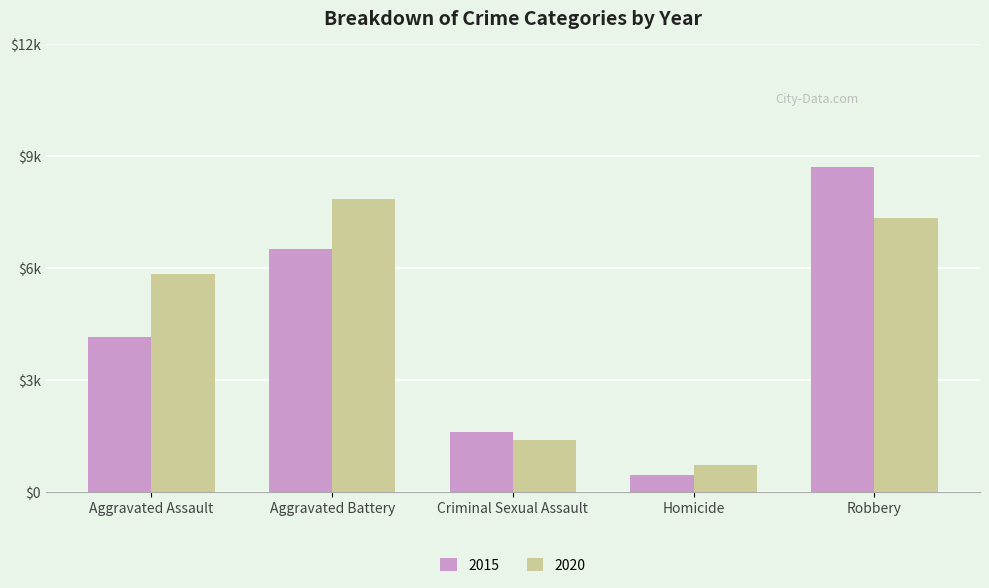

Which series changed the most between Aggravated Battery and Homicide?

2020